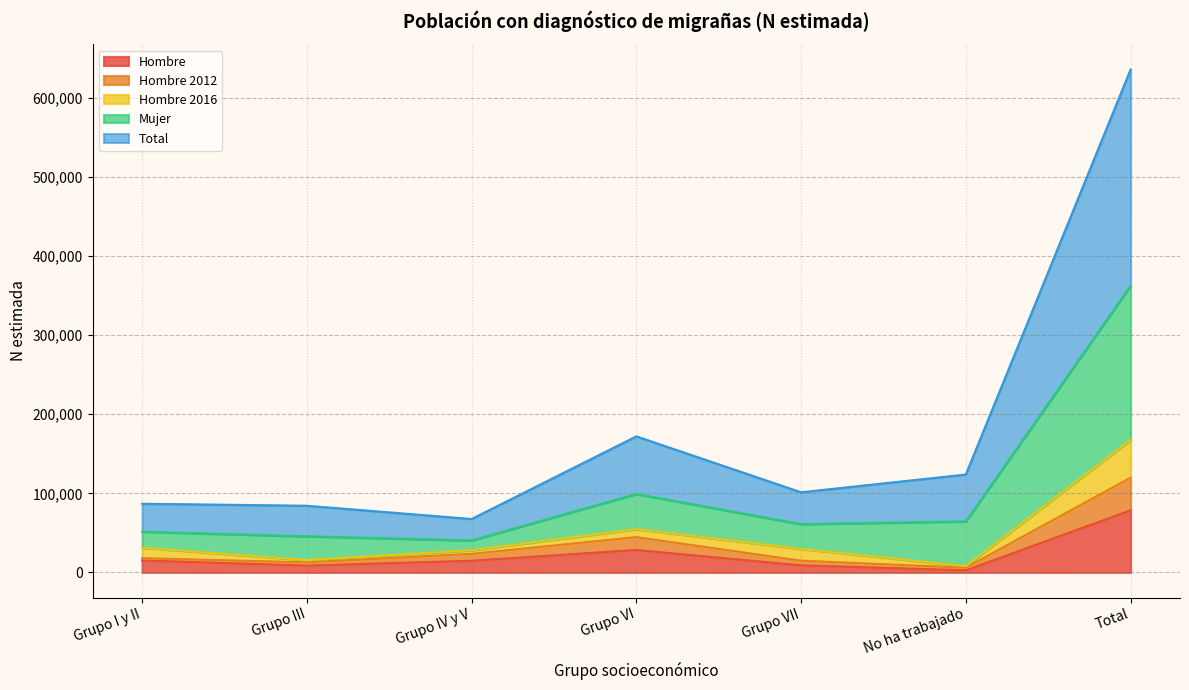

Where is Hombre 2012 nearest to the value 62869?

Grupo VI